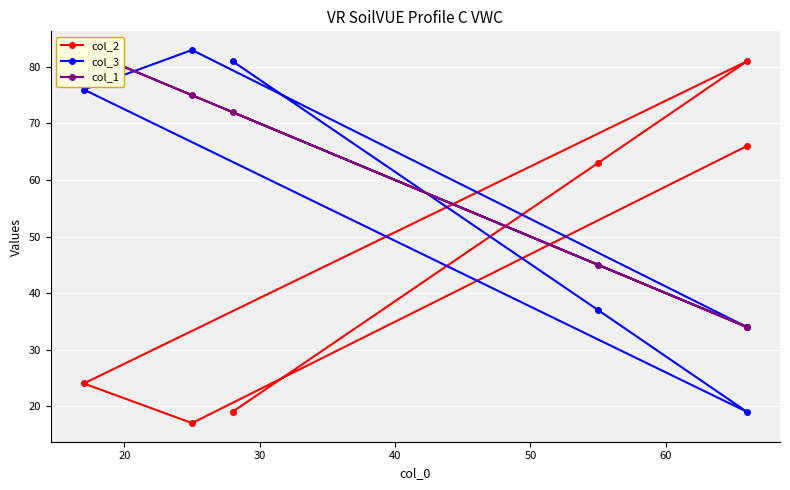

Count the number of categories in the chart.

6